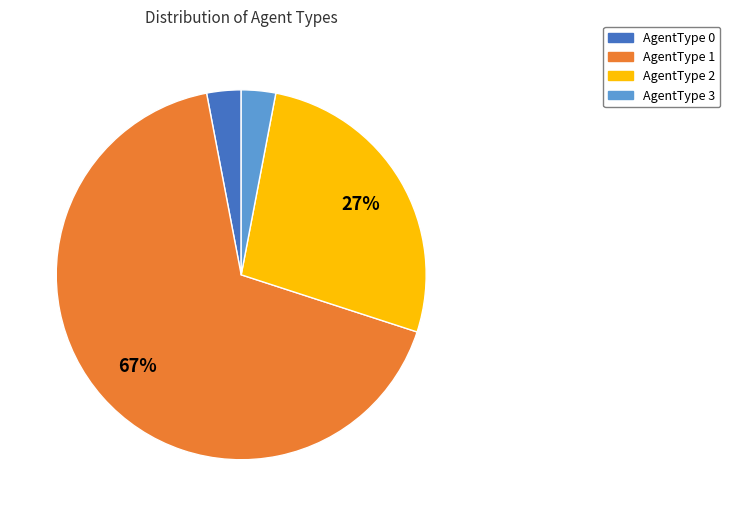

Count the number of slices in the pie.

4